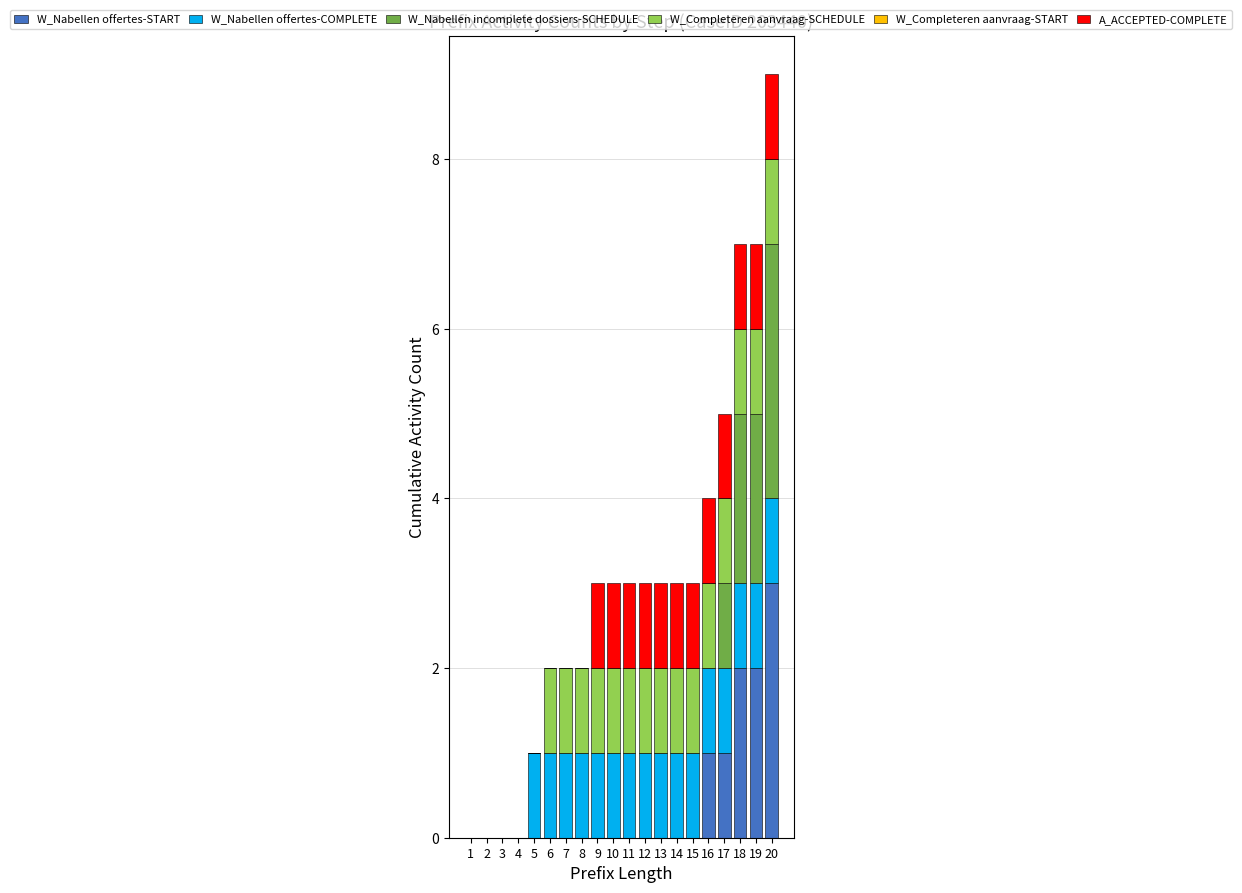

Which category has the highest value in the W_Nabellen offertes-START series?

20